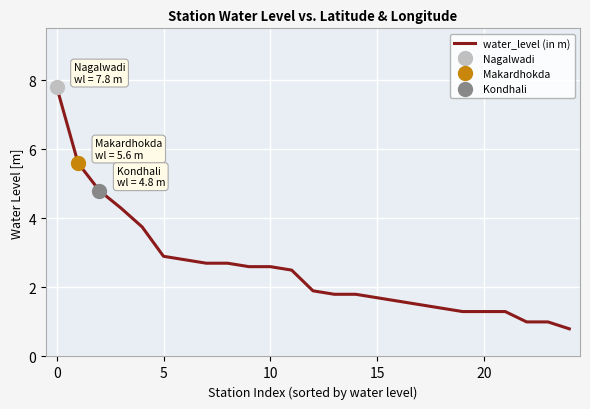

What is the maximum value shown in the chart?

7.8